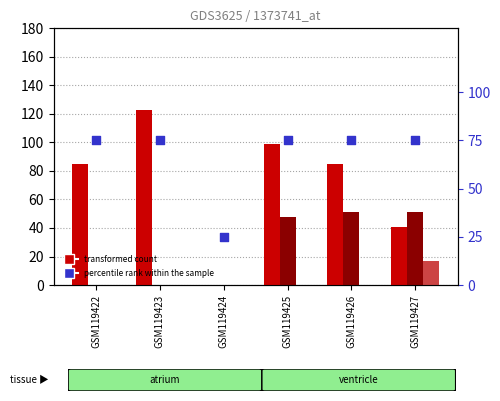

Which series has the largest total across all categories?

row_0